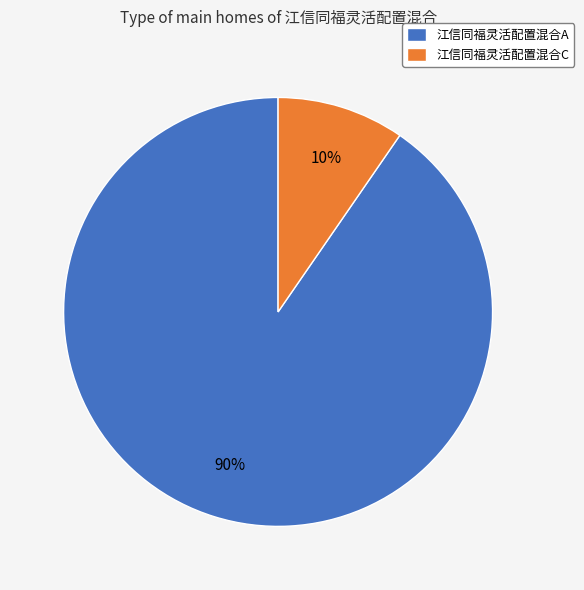

Is there a majority slice in this chart?

Yes